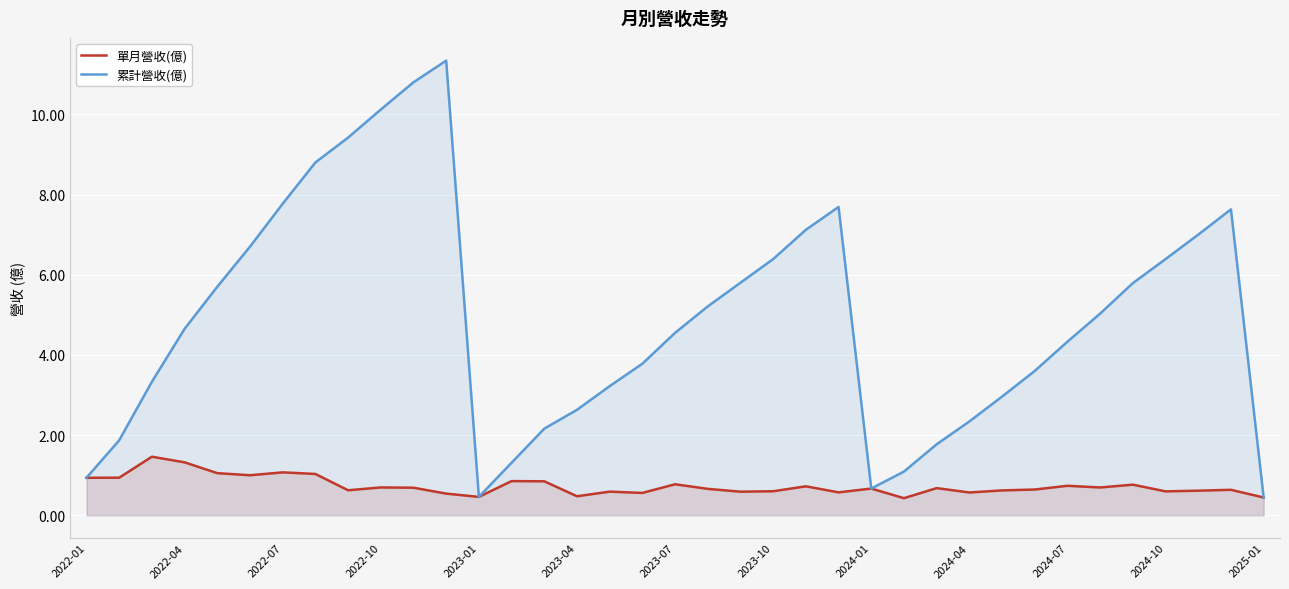

In 單月營收(億), how many points are higher than both neighbors (excluding endpoints)?

12